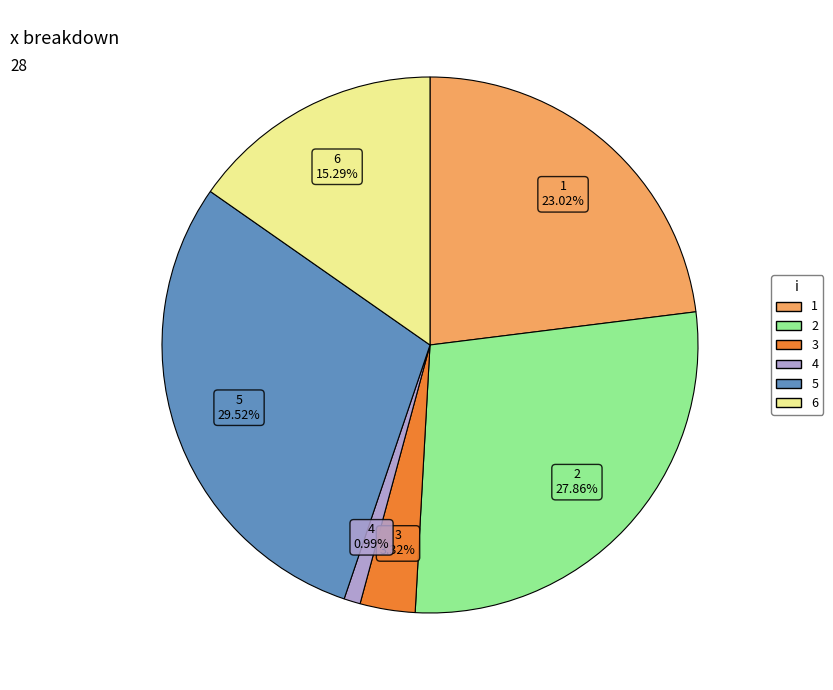

Count the number of slices in the pie.

6